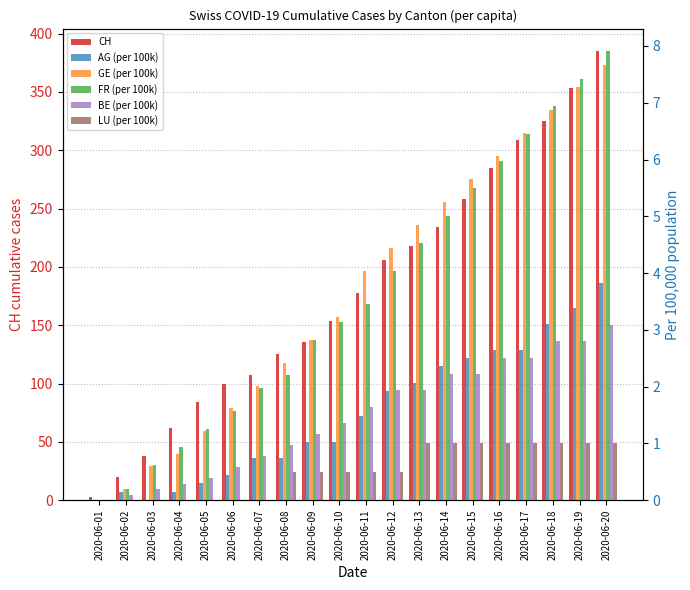

How many bars are there in total?

120